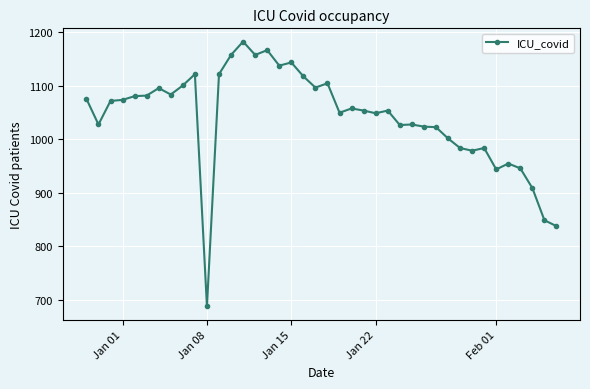

What is the difference between the maximum and minimum values?

495